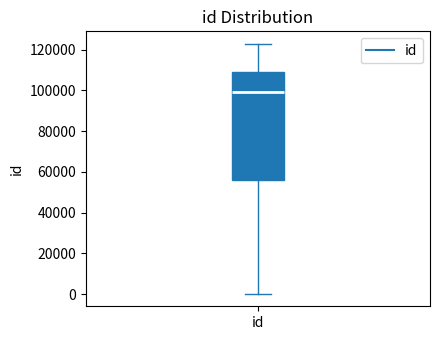

Transcribe this box plot: give where the median line is, the range the box spans, and where the two whiskers end, as read against the y-axis. The values are not printed on the chart, so give them approximately, as read against the axis.

median 98000, box 56000 to 110000, whiskers 0 to 122000